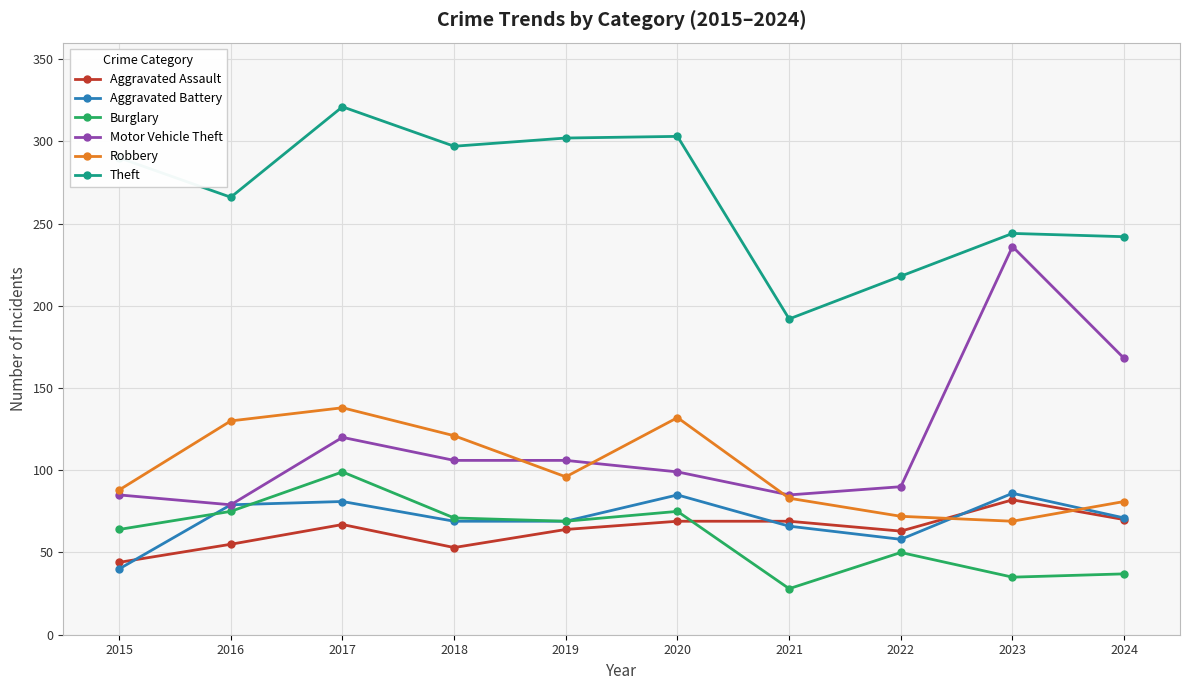

What are all the series names shown in the legend?

Aggravated Assault, Aggravated Battery, Burglary, Motor Vehicle Theft, Robbery, Theft